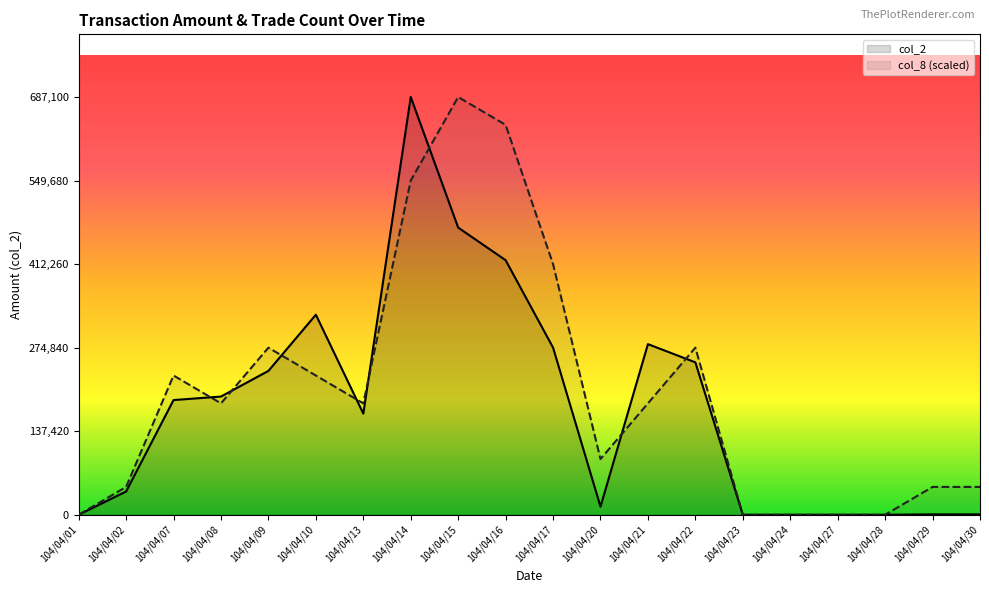

What are all the series names shown in the legend?

col_2, col_8 (scaled)